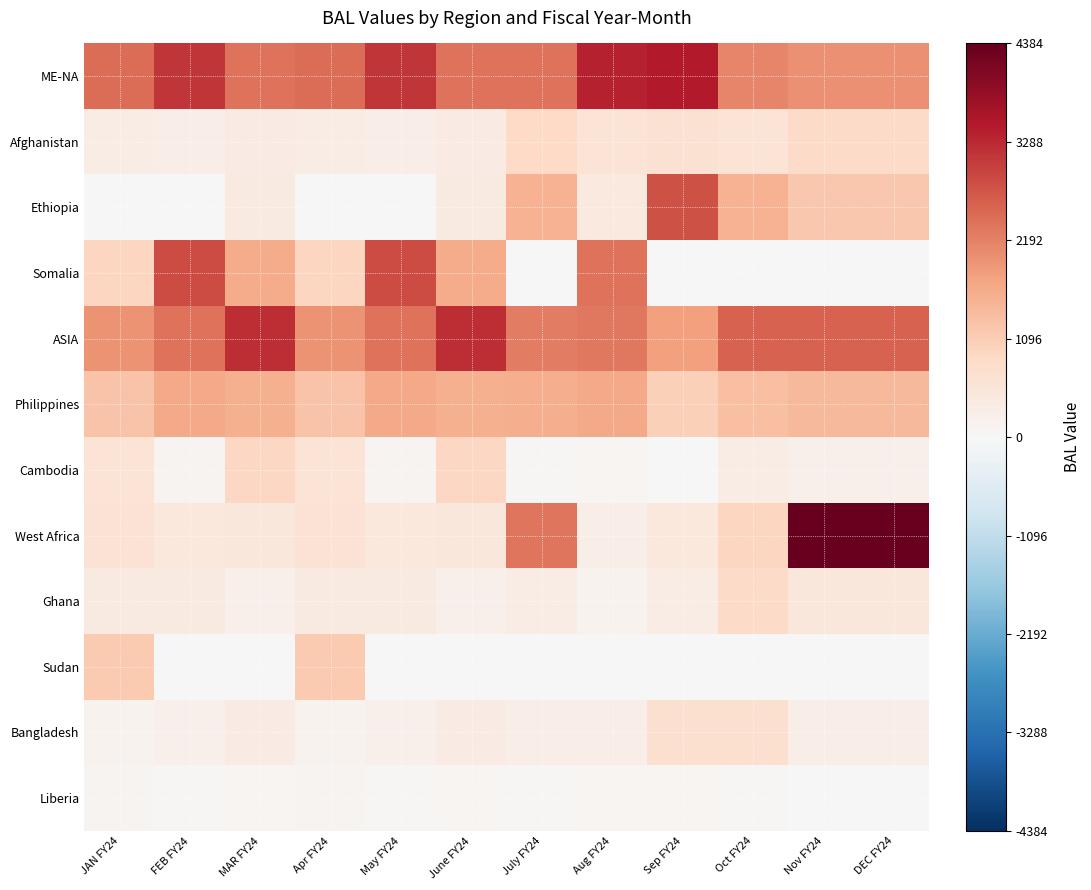

What is the difference between the highest and lowest values at Apr FY24?

2434